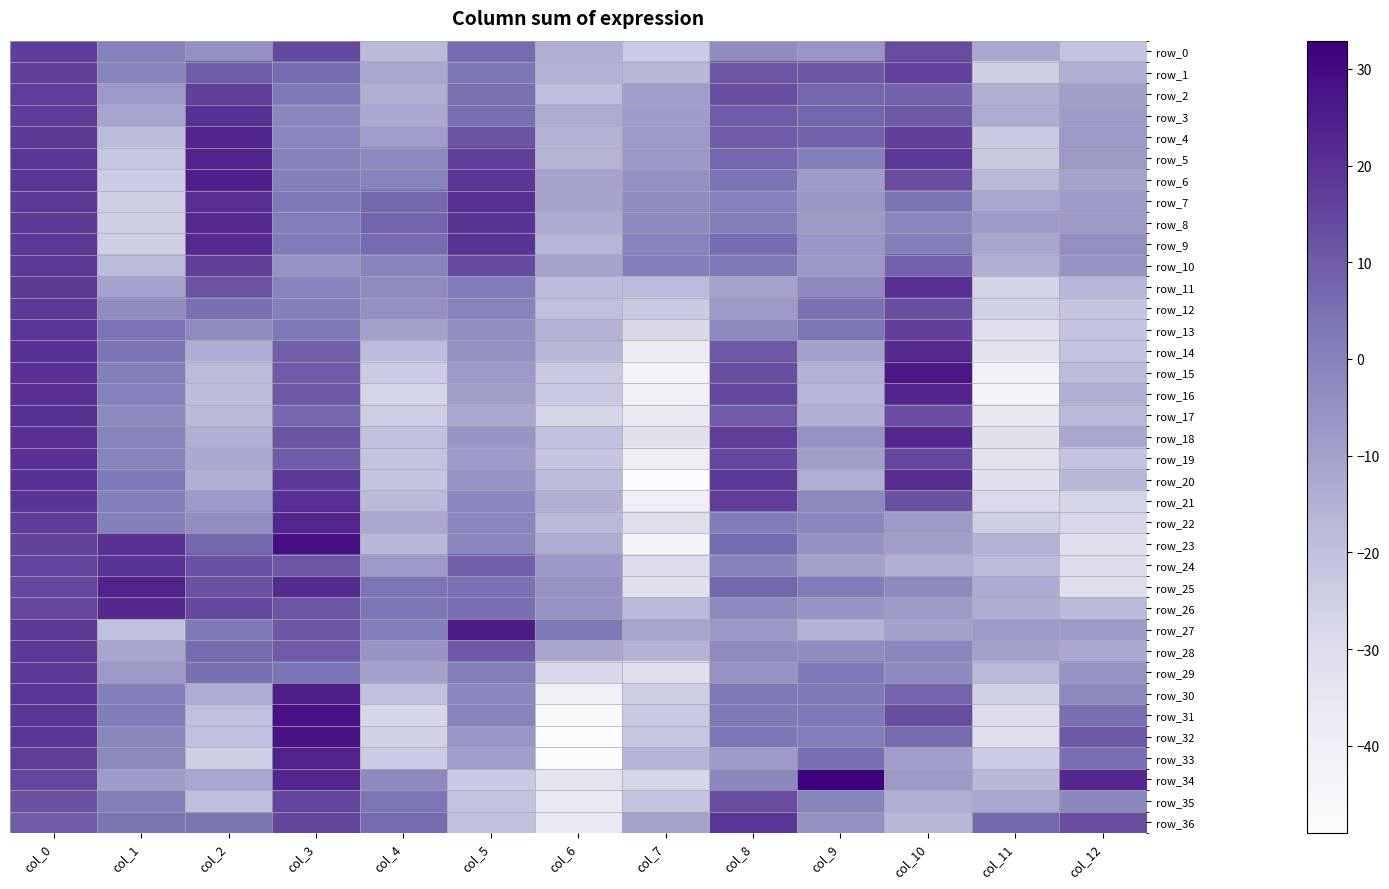

What is the difference between the maximum and second lowest values in the row_9 series?

38.3